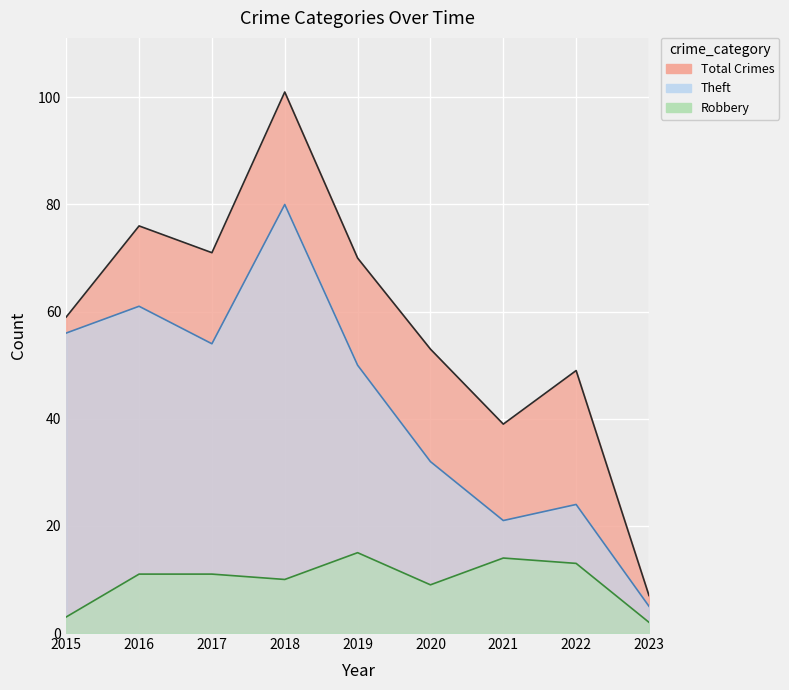

At which category does Total reach its first local valley?

2017